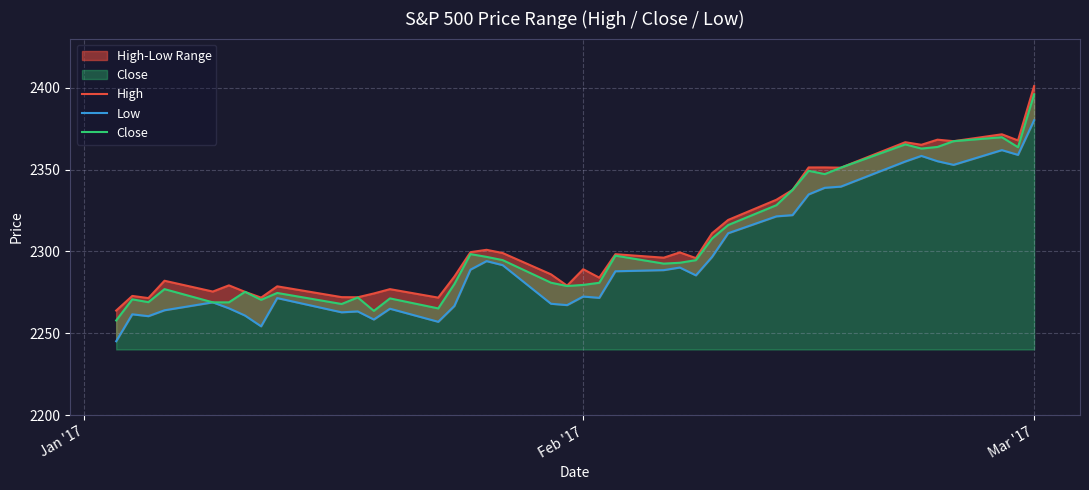

What is the highest value of the Close series?

2396.0